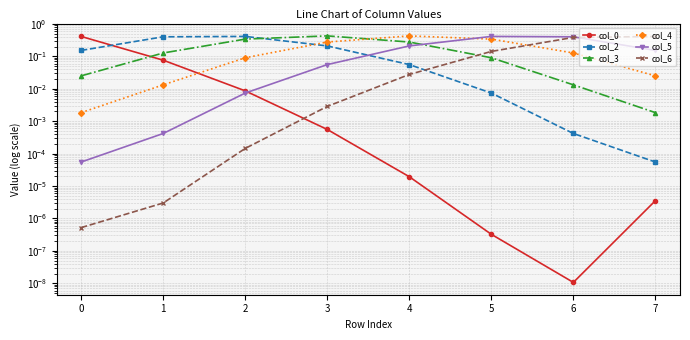

The value of col_5 at 5 is 0.4. True or false?

True